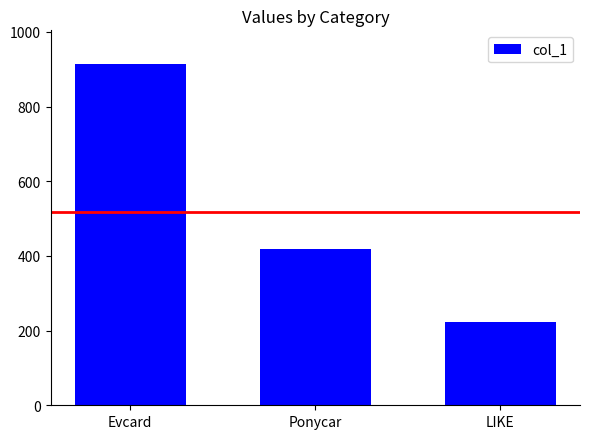

What is the ratio of the value at Ponycar to the value at LIKE?

1.9